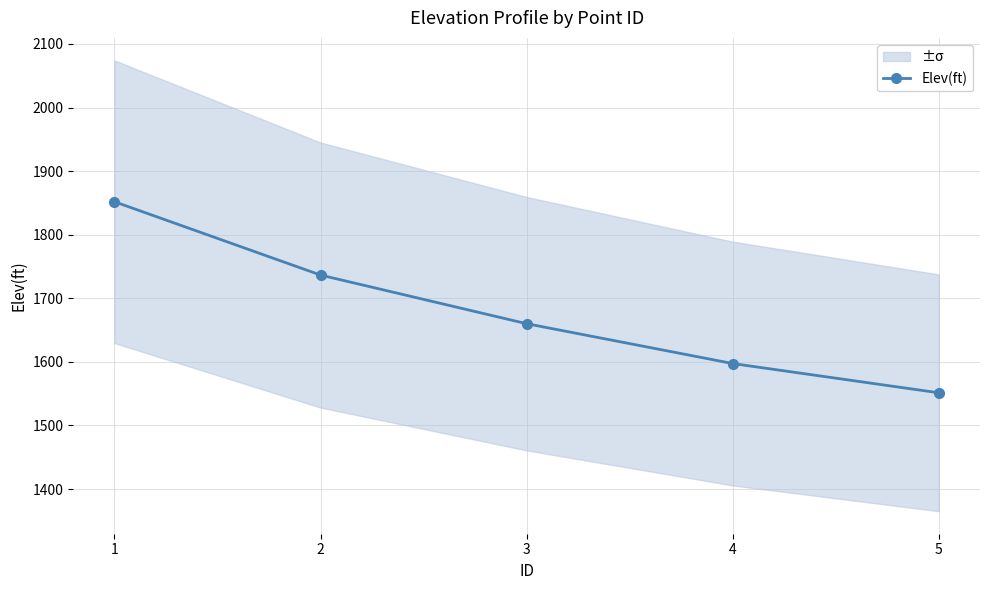

Between 3 and 4, which is larger?

3